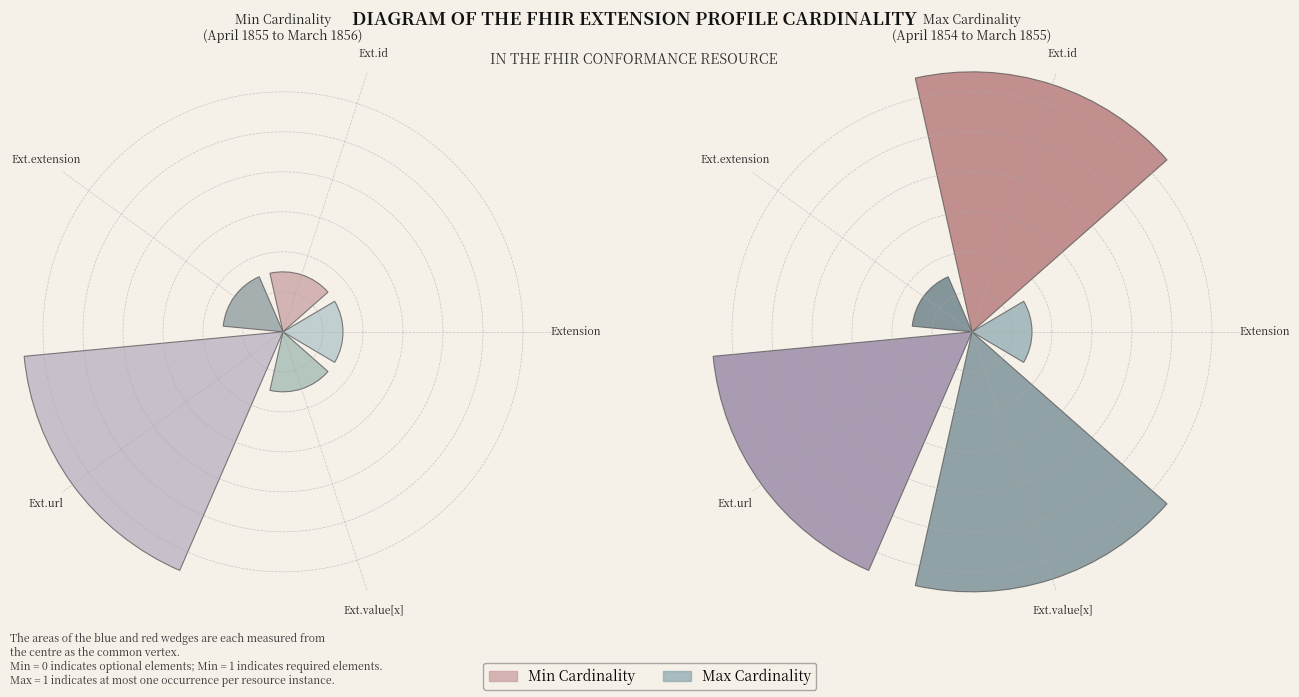

How many segments does this pie chart have?

5